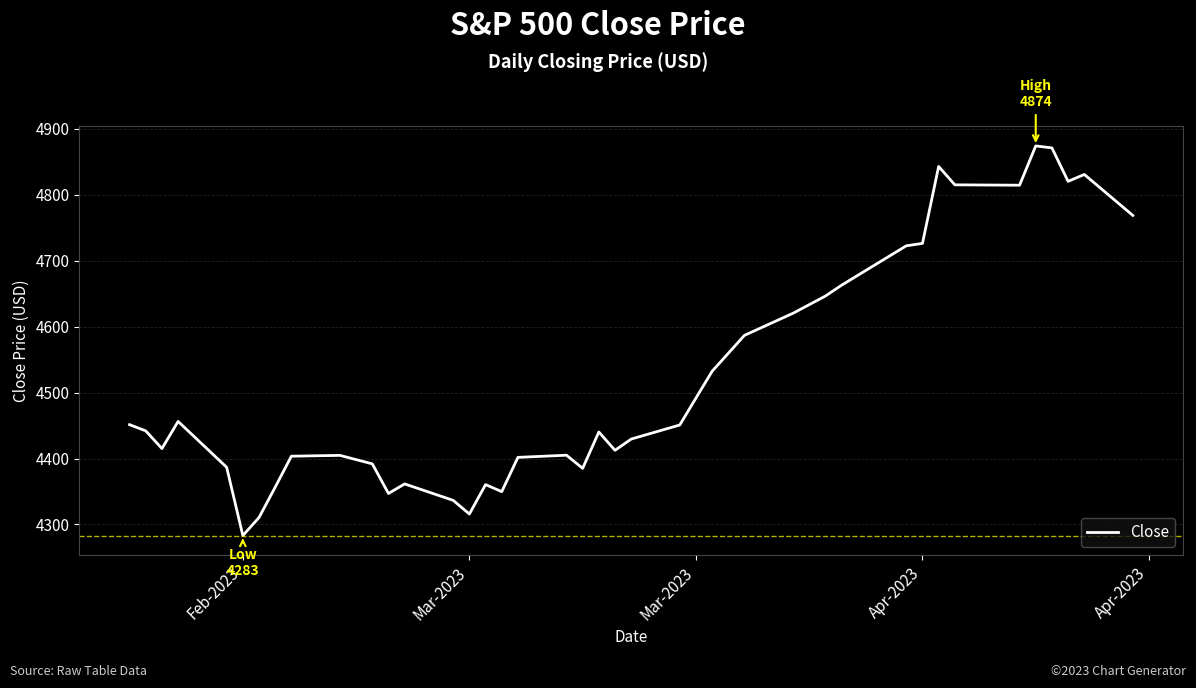

What is the smallest value displayed?

4283.1